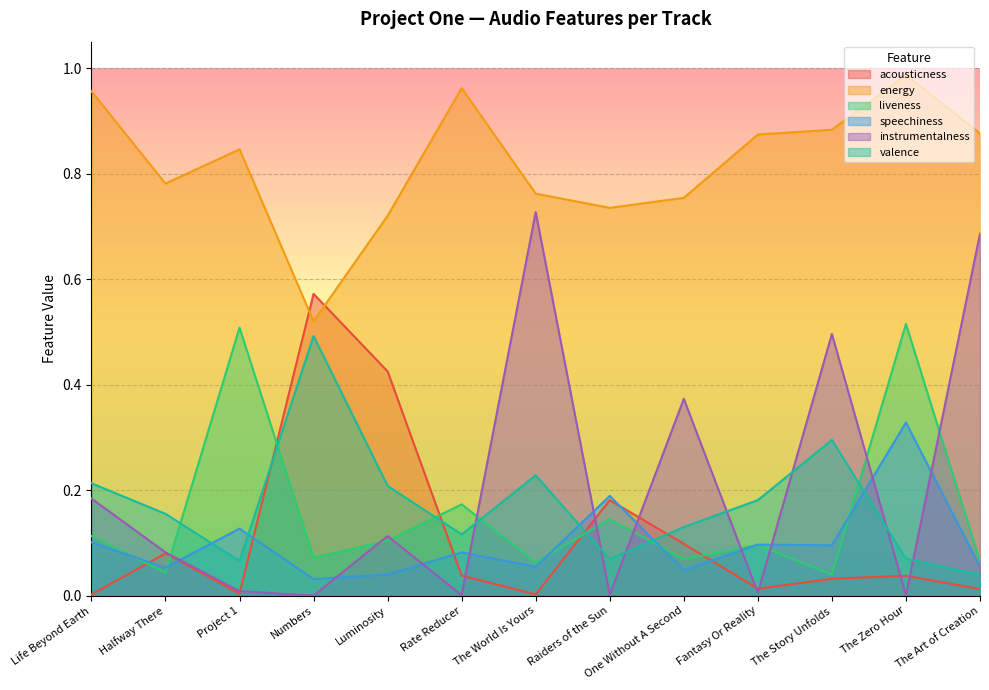

List the labels in order of valence value, smallest first.

The Art of Creation, Project 1, Raiders of the Sun, The Zero Hour, Rate Reducer, One Without A Second, Halfway There, Fantasy Or Reality, Luminosity, Life Beyond Earth, The World Is Yours, The Story Unfolds, Numbers